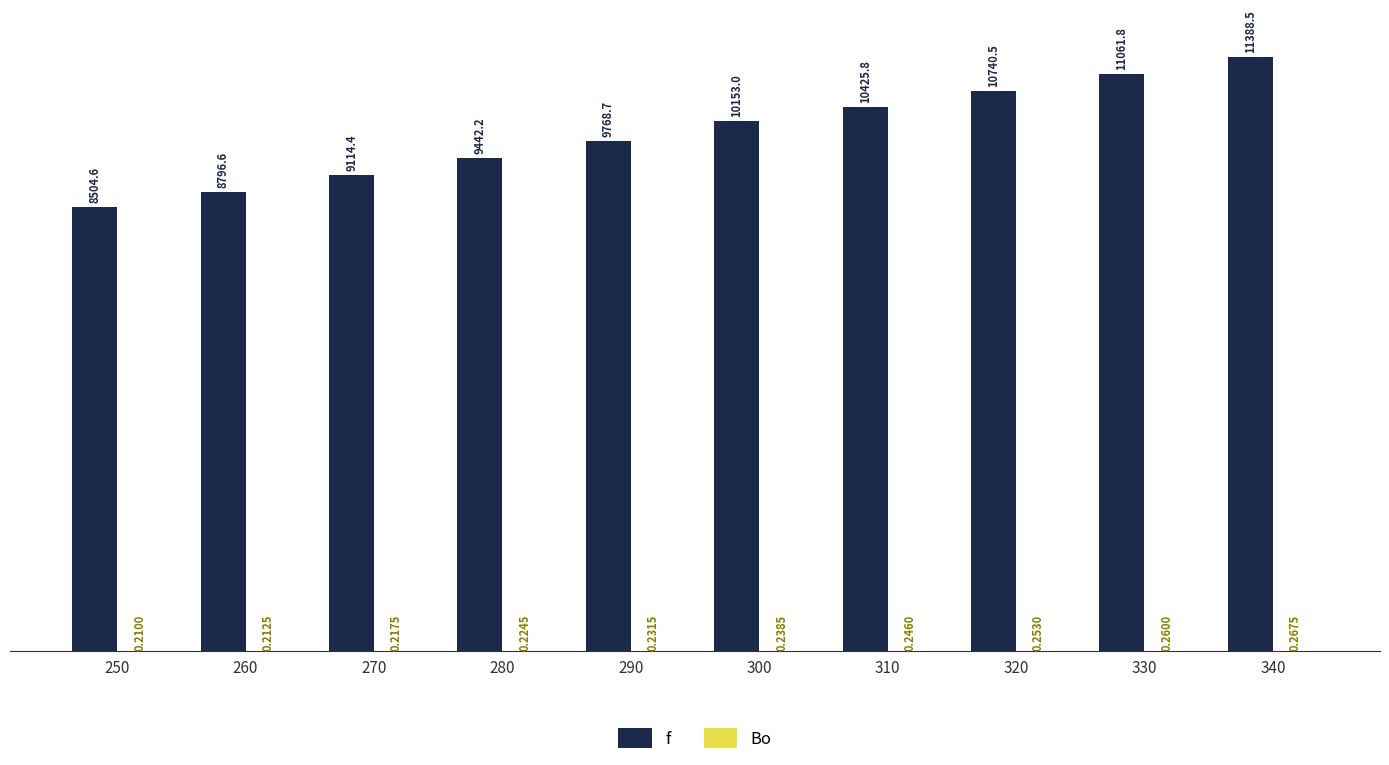

Which series has the largest total across all categories?

f